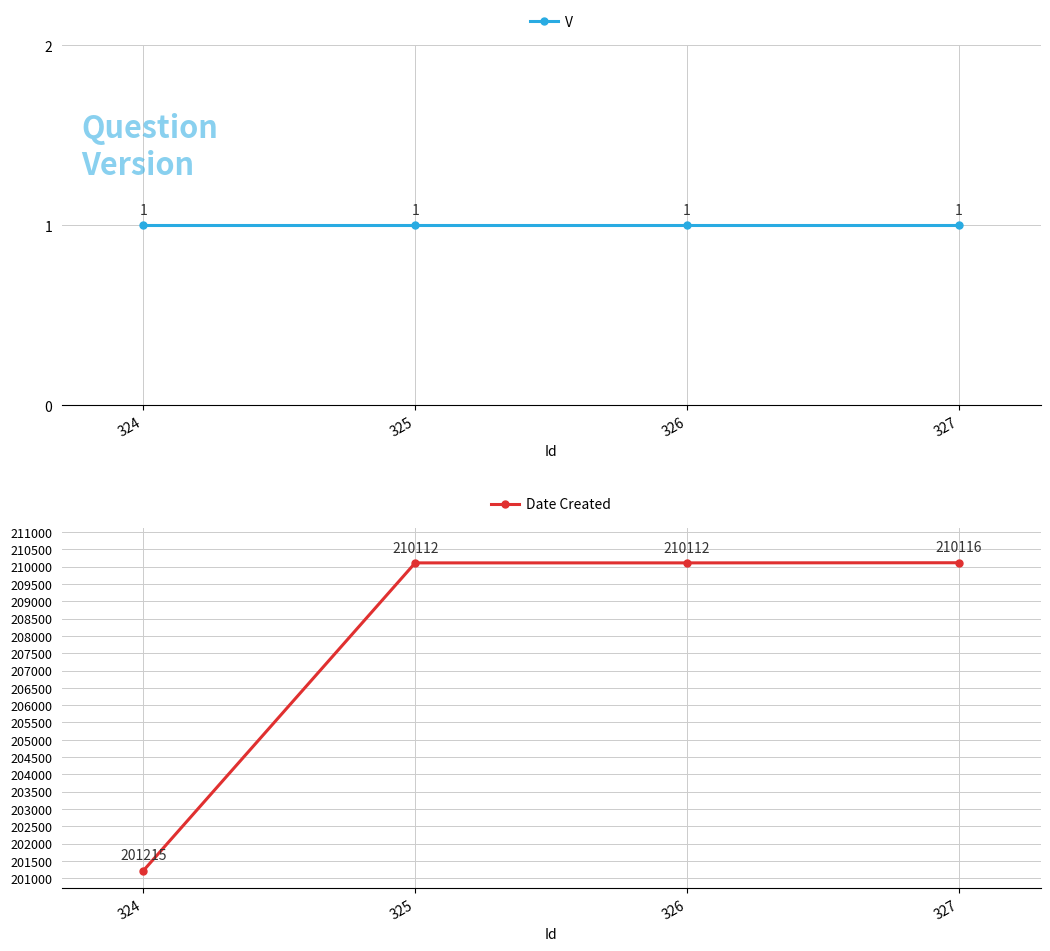

What is the minimum value for Date Created?

201215